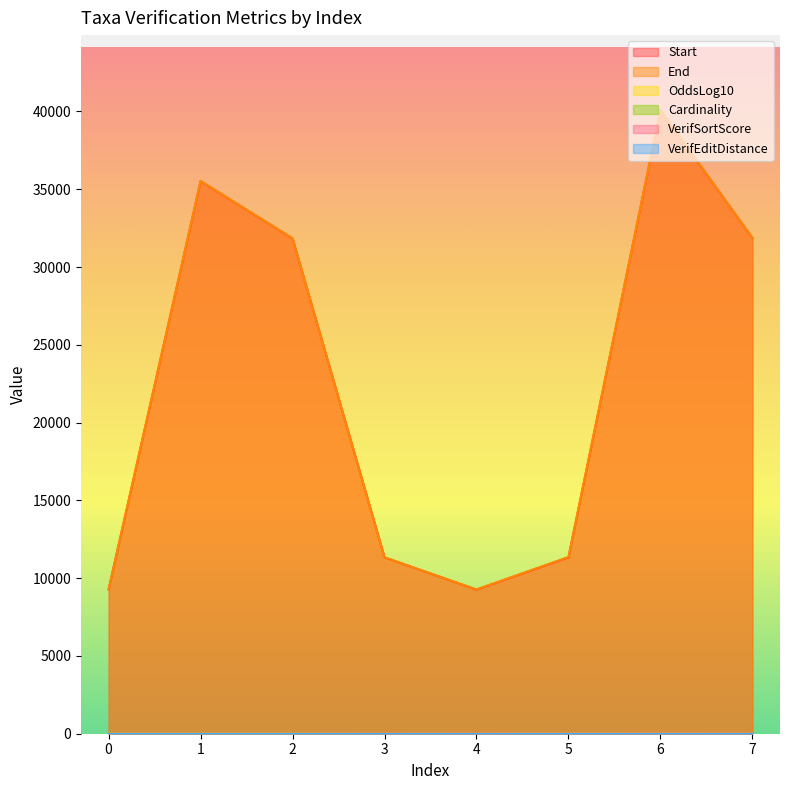

How many data points does each series have?

8